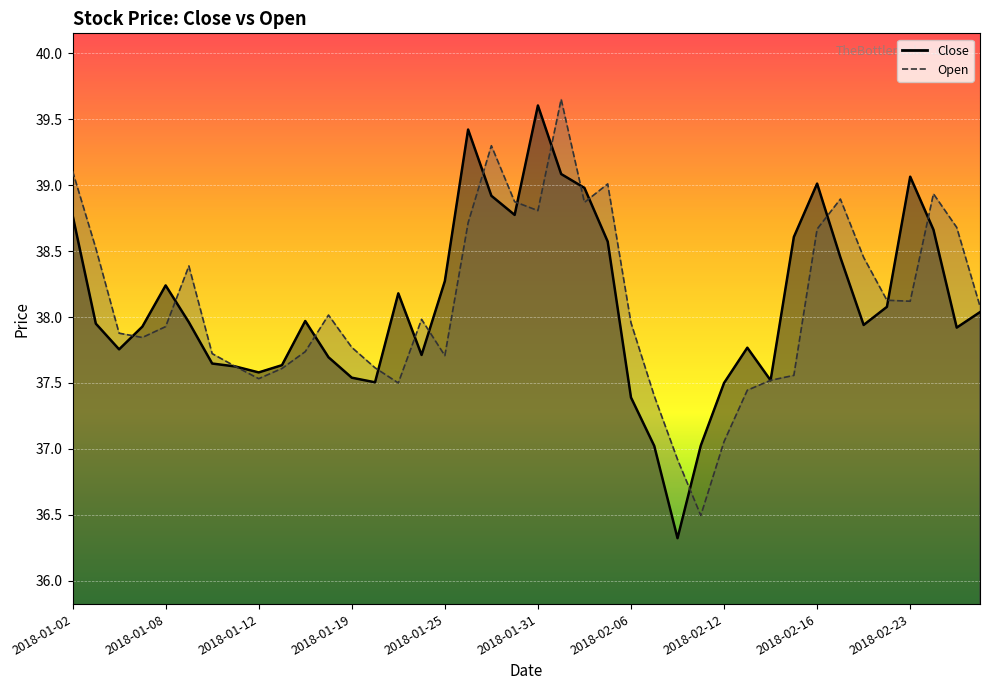

What is the average value?

38.1